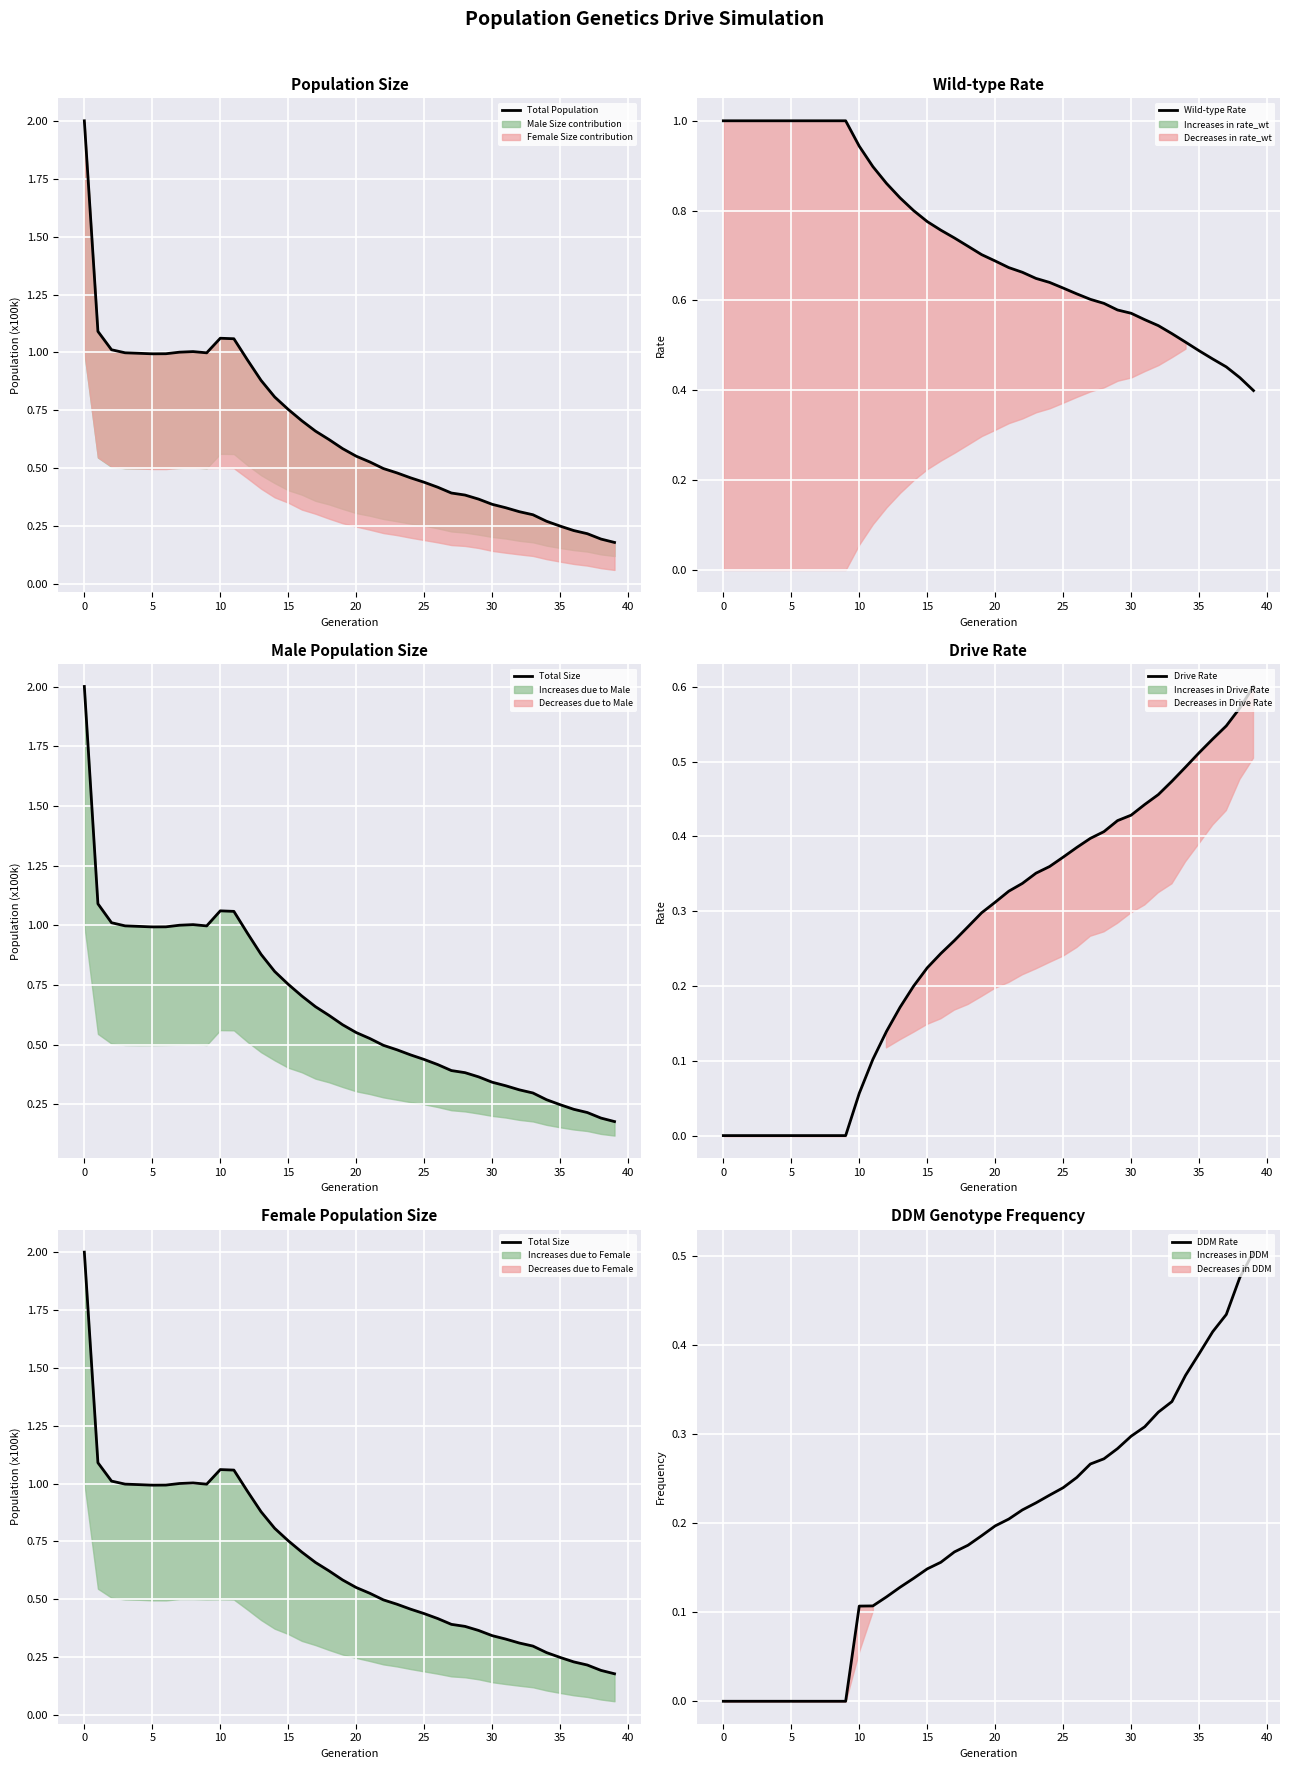

What are all the series names shown in the legend?

Total Population, Wild-type Rate, Total Size, Drive Rate, DDM Rate